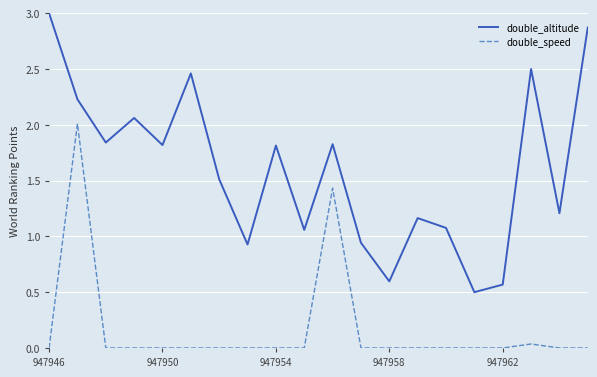

True or false: double_altitude and double_speed intersect in this chart.

False